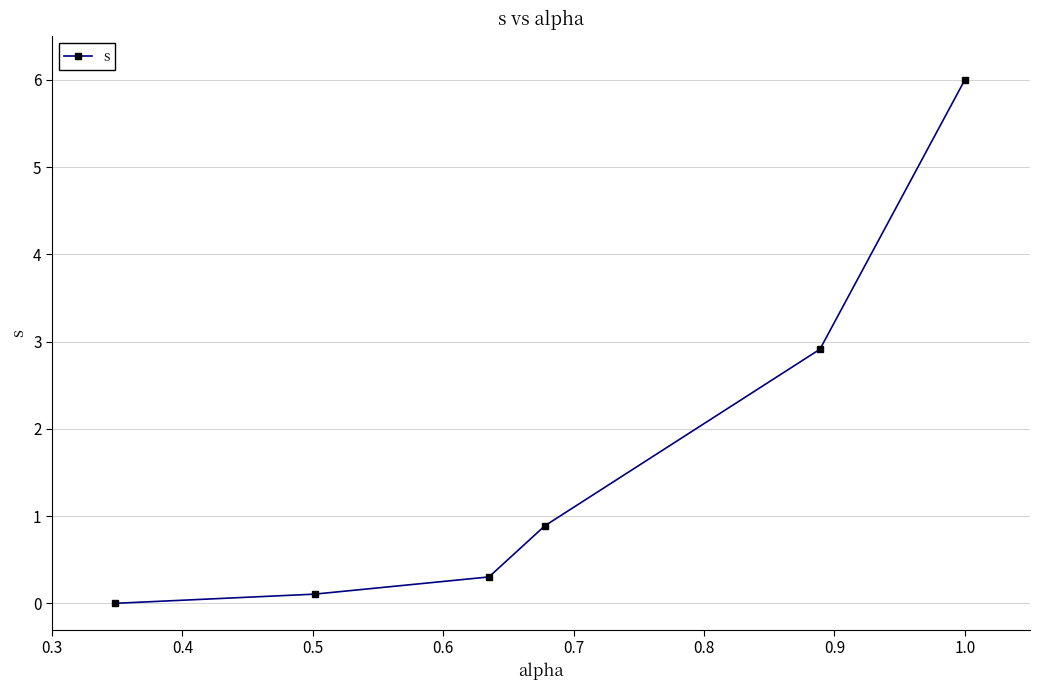

What is the value of the 6th point from the left?

6.0